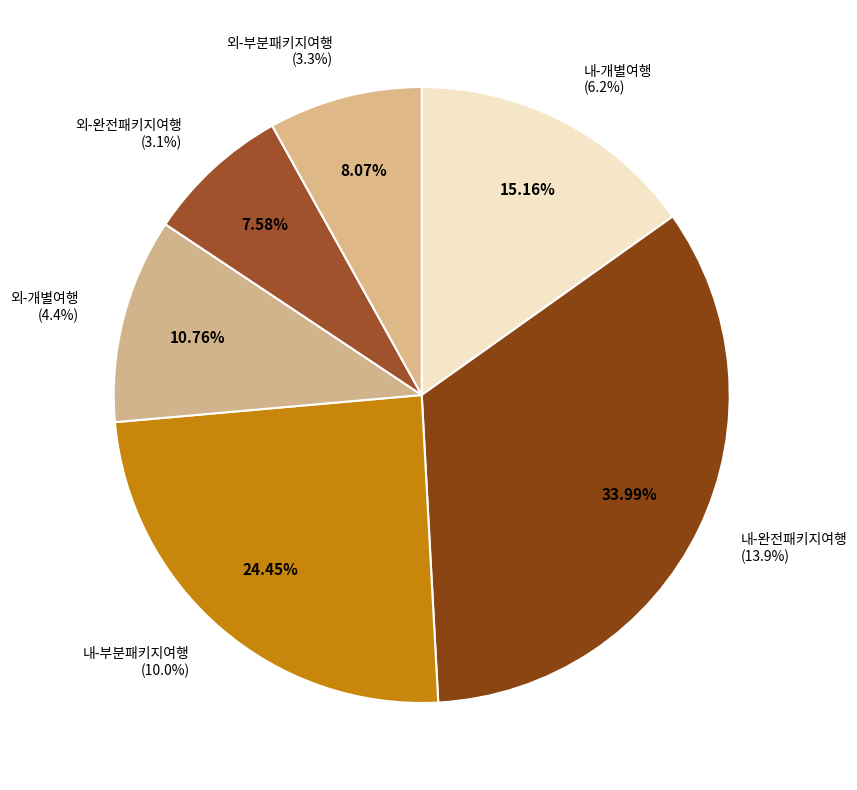

Is there any slice that represents more than half of the pie?

No